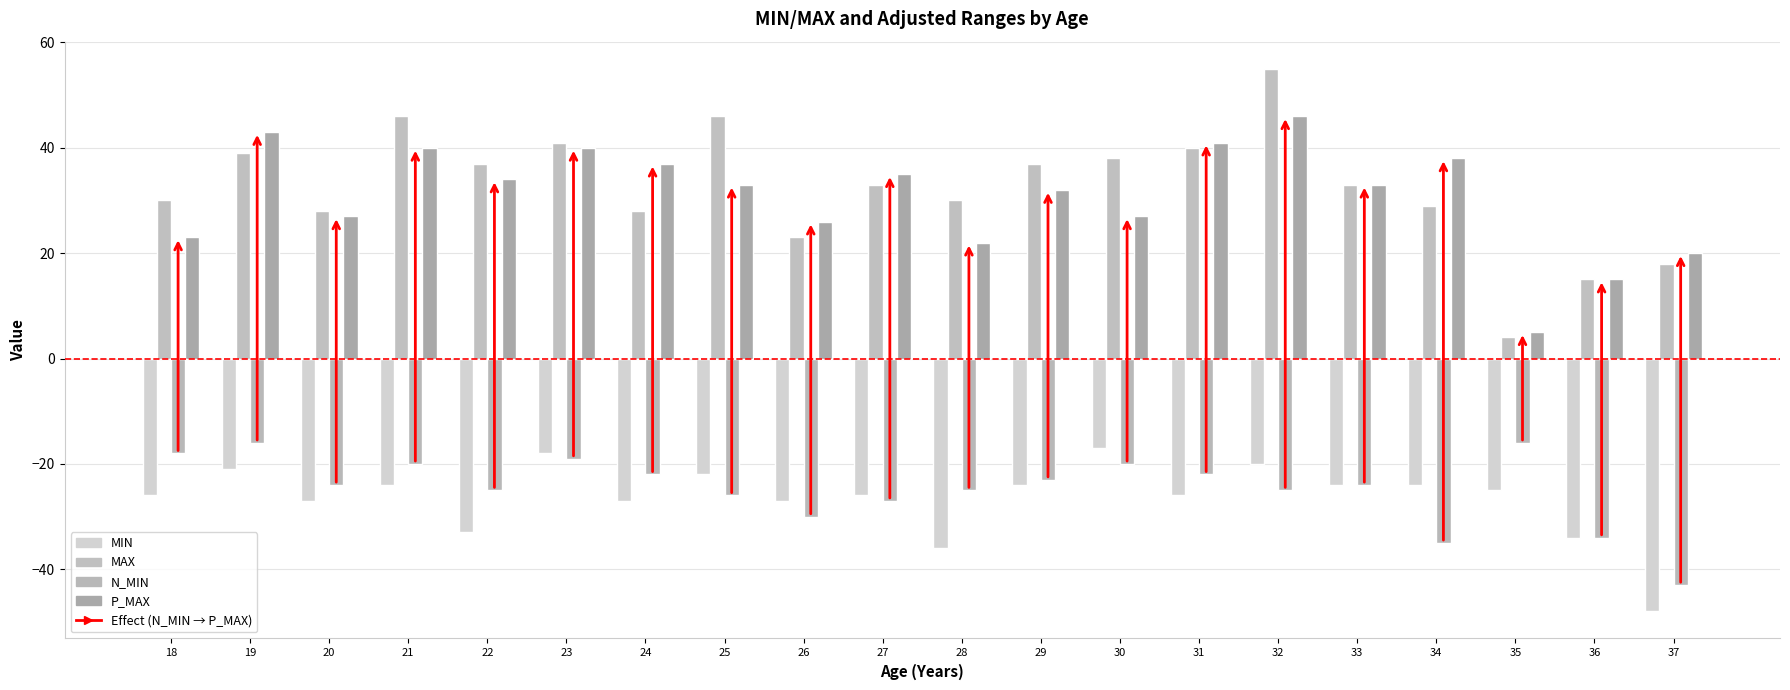

Which has a higher value, 27 or 35?

35